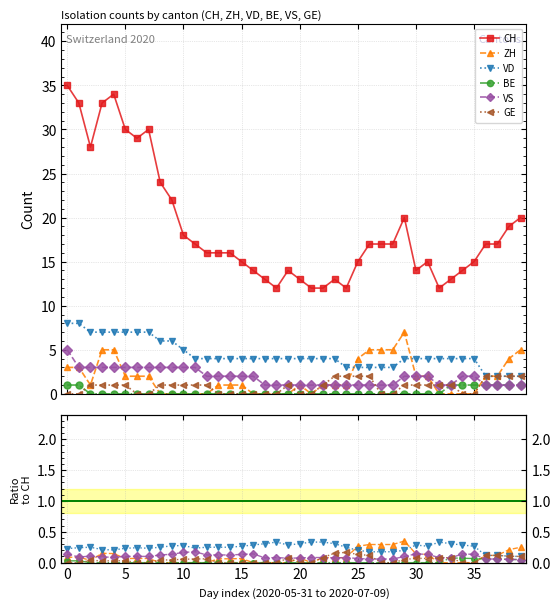

True or false: GE and VD cross at least once.

False